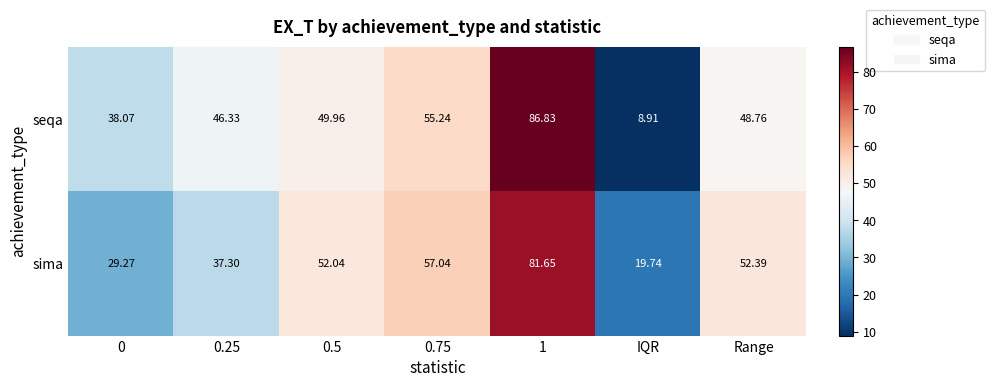

At which label does sima reach its minimum?

IQR